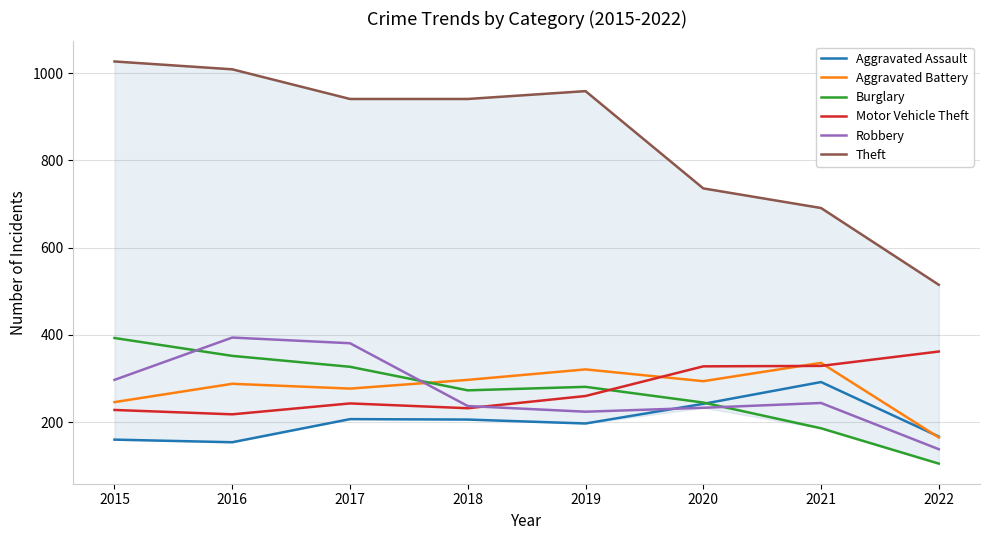

How many distinct data groups are displayed?

6